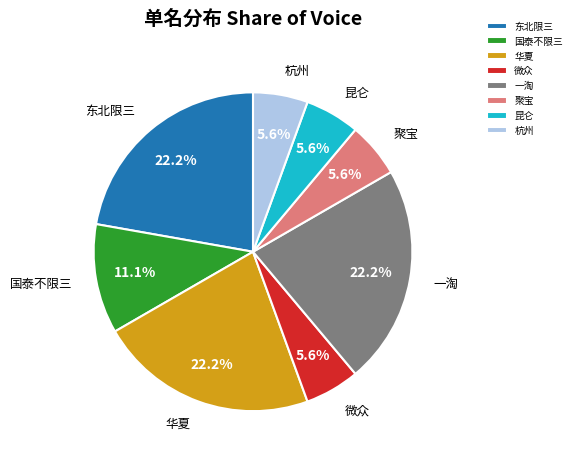

What percentage do 华夏 and 一淘 together represent?

44.4%